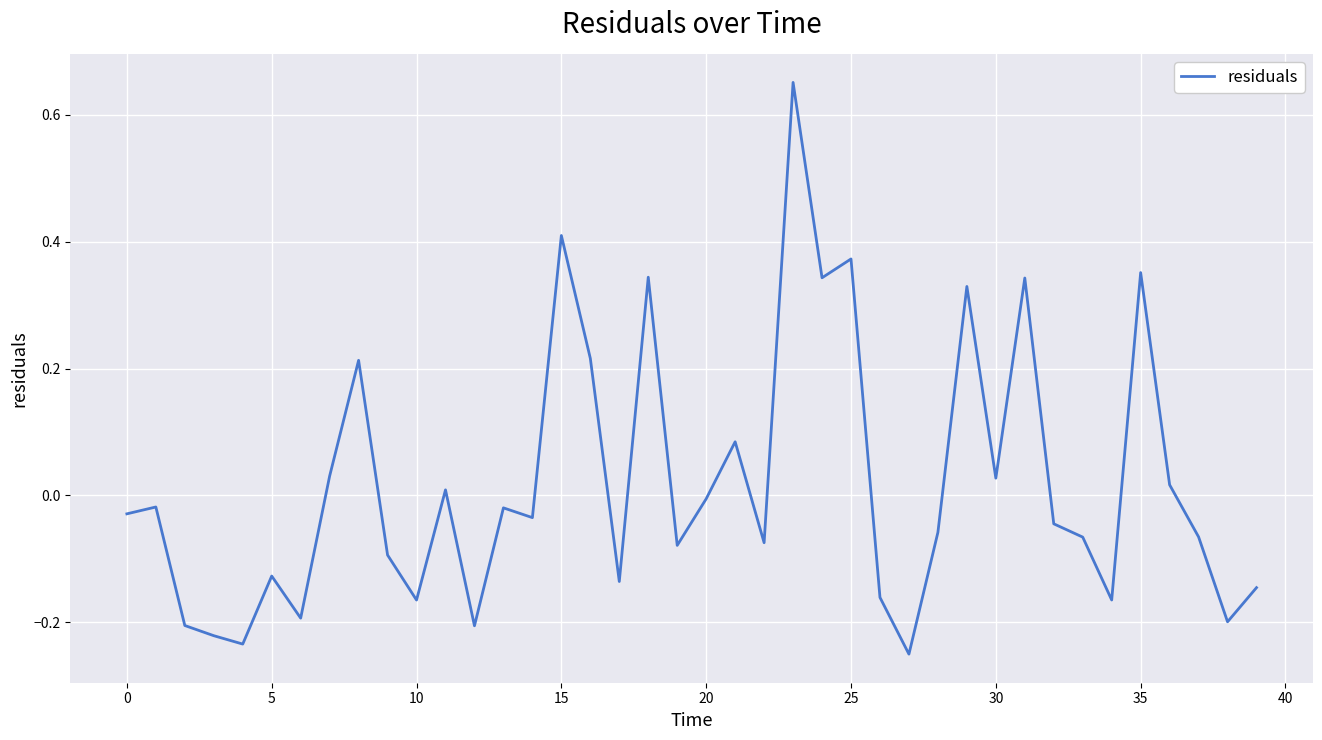

What is the difference between the maximum and minimum values?

0.9